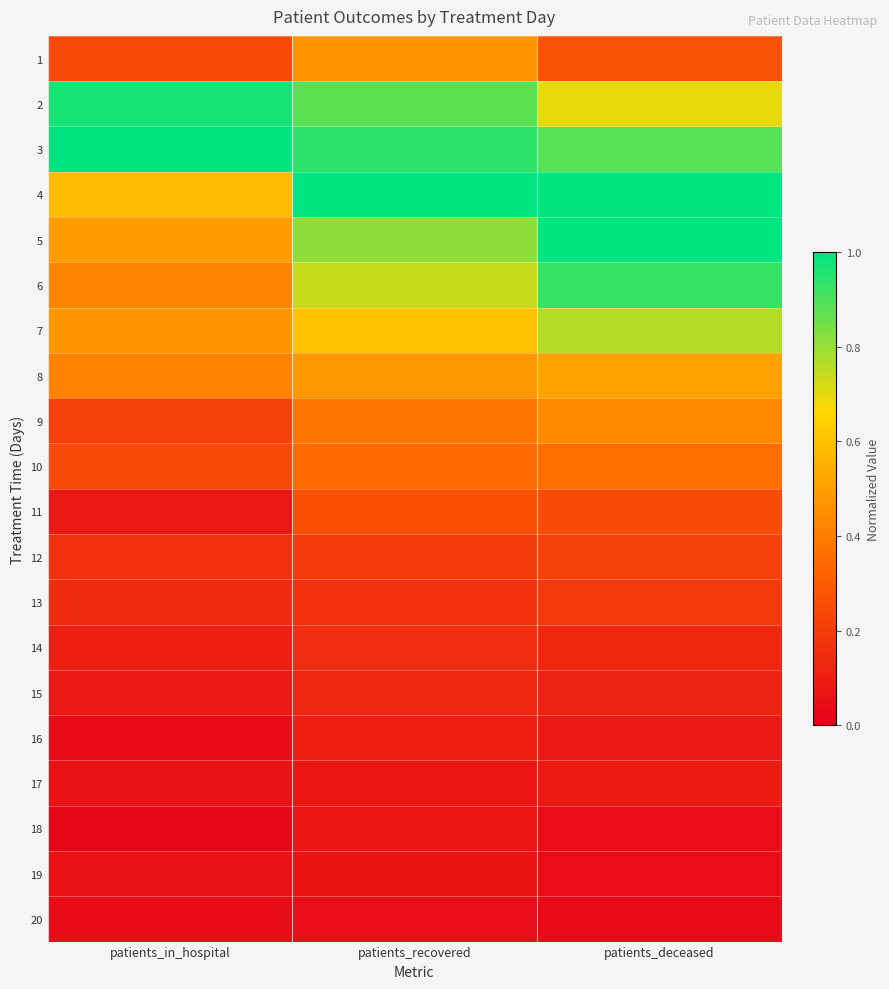

Reading right to left, extract all data points from this chart.

1: patients_deceased=0.3	patients_recovered=0.5	patients_in_hospital=0.2
2: patients_deceased=0.7	patients_recovered=0.9	patients_in_hospital=1.0
3: patients_deceased=0.9	patients_recovered=0.9	patients_in_hospital=1.0
4: patients_deceased=1.0	patients_recovered=1.0	patients_in_hospital=0.6
5: patients_deceased=1.0	patients_recovered=0.8	patients_in_hospital=0.5
6: patients_deceased=0.9	patients_recovered=0.7	patients_in_hospital=0.4
7: patients_deceased=0.8	patients_recovered=0.6	patients_in_hospital=0.5
8: patients_deceased=0.5	patients_recovered=0.5	patients_in_hospital=0.4
9: patients_deceased=0.4	patients_recovered=0.4	patients_in_hospital=0.2
10: patients_deceased=0.4	patients_recovered=0.3	patients_in_hospital=0.2
11: patients_deceased=0.3	patients_recovered=0.3	patients_in_hospital=0.1
12: patients_deceased=0.2	patients_recovered=0.2	patients_in_hospital=0.2
13: patients_deceased=0.2	patients_recovered=0.2	patients_in_hospital=0.1
14: patients_deceased=0.1	patients_recovered=0.2	patients_in_hospital=0.1
15: patients_deceased=0.1	patients_recovered=0.1	patients_in_hospital=0.1
16: patients_deceased=0.1	patients_recovered=0.1	patients_in_hospital=0.0
17: patients_deceased=0.1	patients_recovered=0.1	patients_in_hospital=0.1
18: patients_deceased=0.0	patients_recovered=0.1	patients_in_hospital=0.0
19: patients_deceased=0.0	patients_recovered=0.1	patients_in_hospital=0.1
20: patients_deceased=0.0	patients_recovered=0.0	patients_in_hospital=0.0